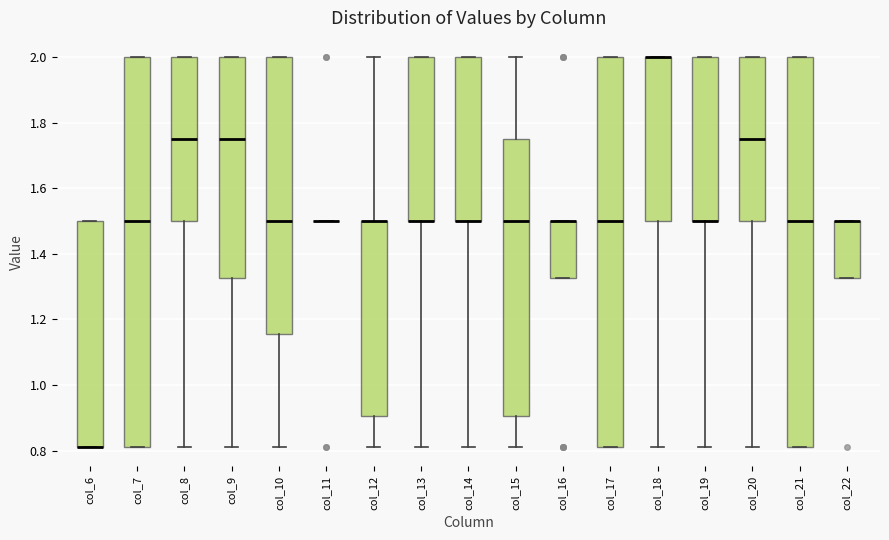

Where is the lower edge of the box for col_8 on the y-axis? The values are not printed on the chart, so give them approximately, as read against the axis.

1.50